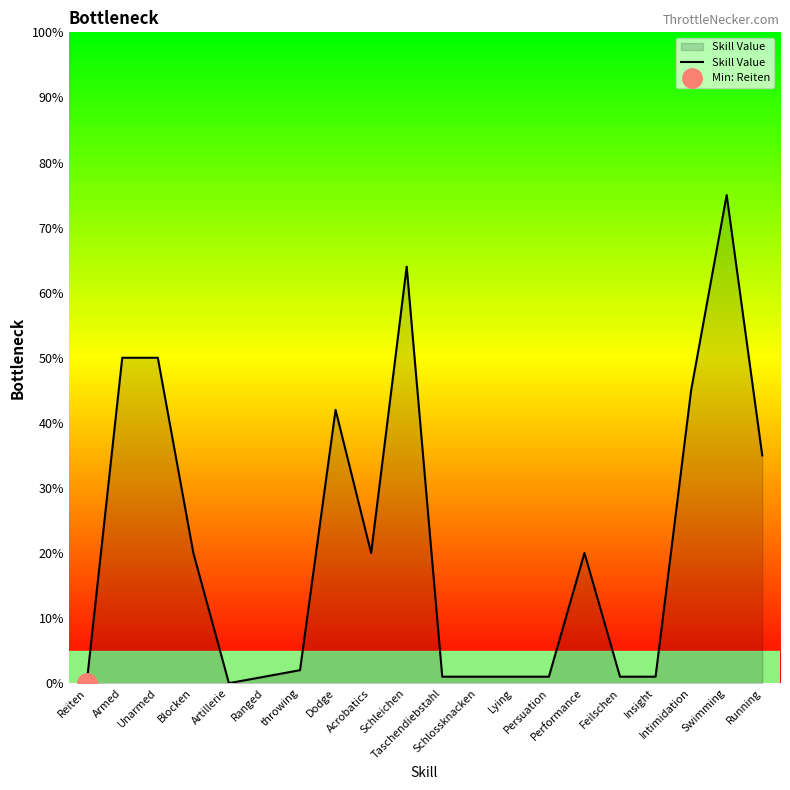

What is the approximate value at Armed?

50